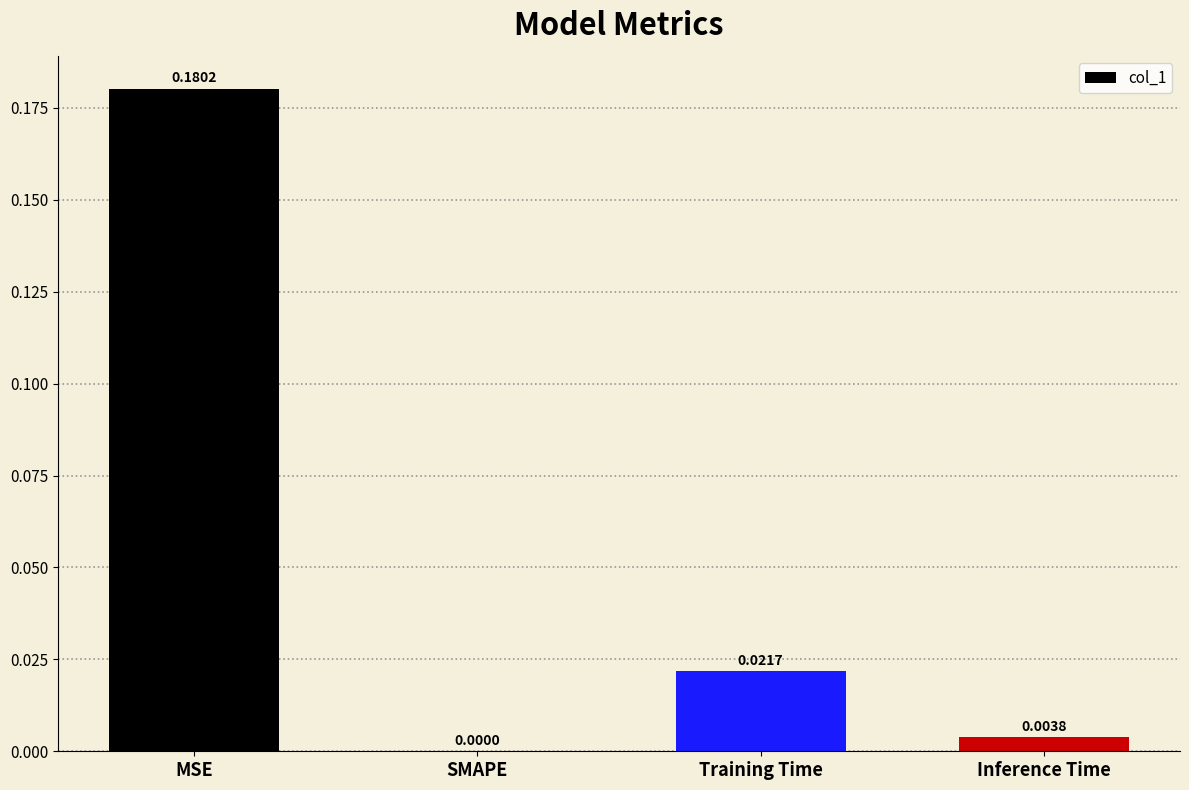

How many values are above zero?

3